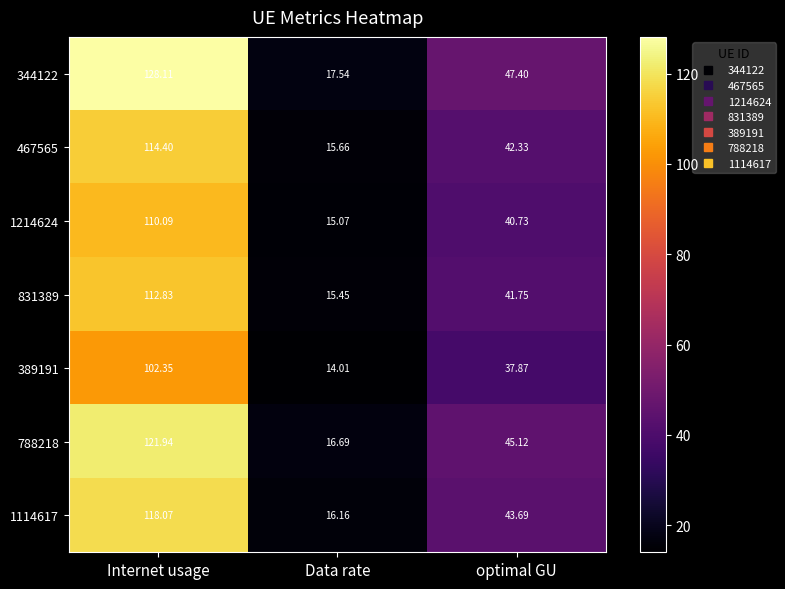

Where is 344122 nearest to the value 72?

optimal GU